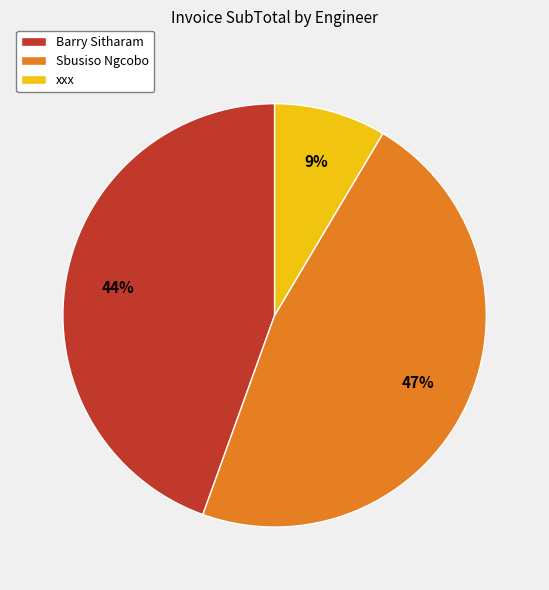

Count the number of slices in the pie.

3